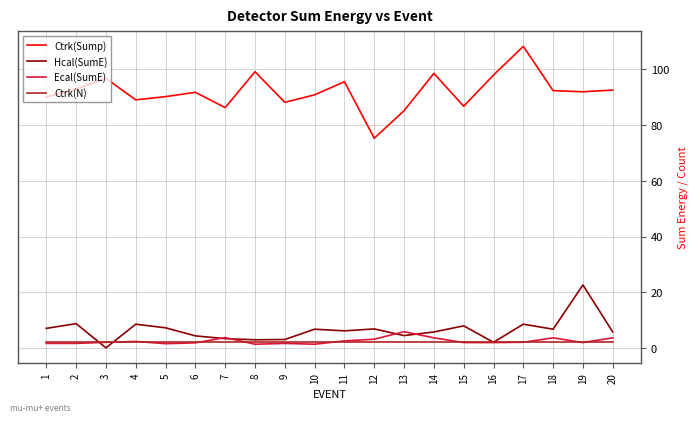

Is the value of Ctrk(Sump) at 18 greater than the value of Ecal(SumE) at 12?

Yes